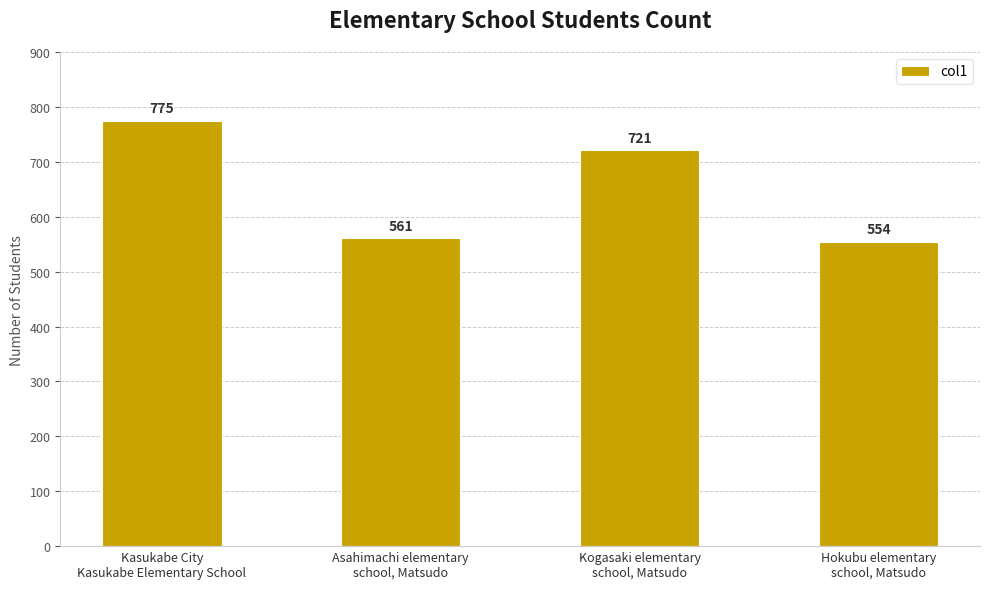

Count the number of data series in this chart.

1